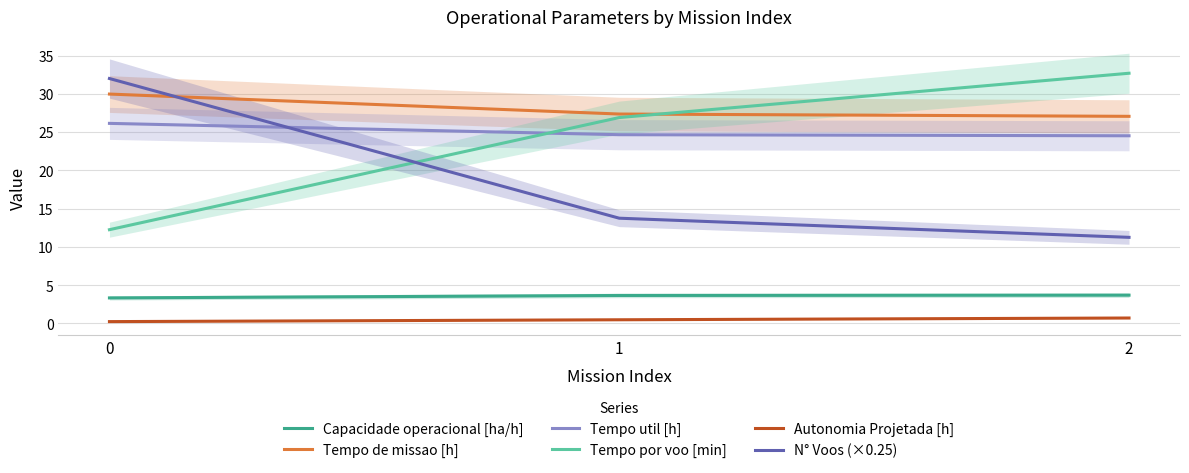

At which label is Tempo util [h] closest to 25?

1